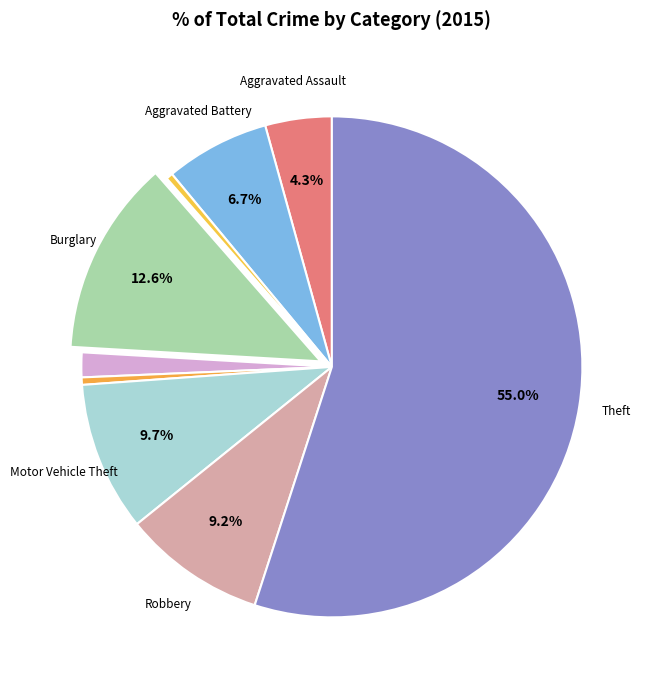

Which category has the smallest portion of the pie?

Arson